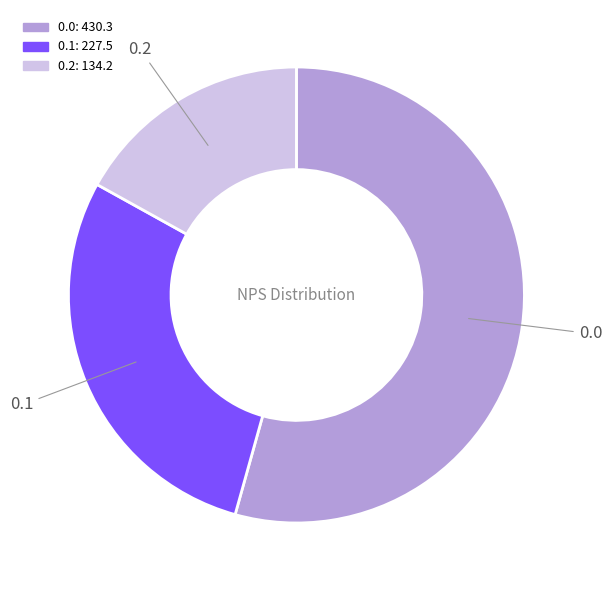

Does 0.2 represent more than half of the total?

No